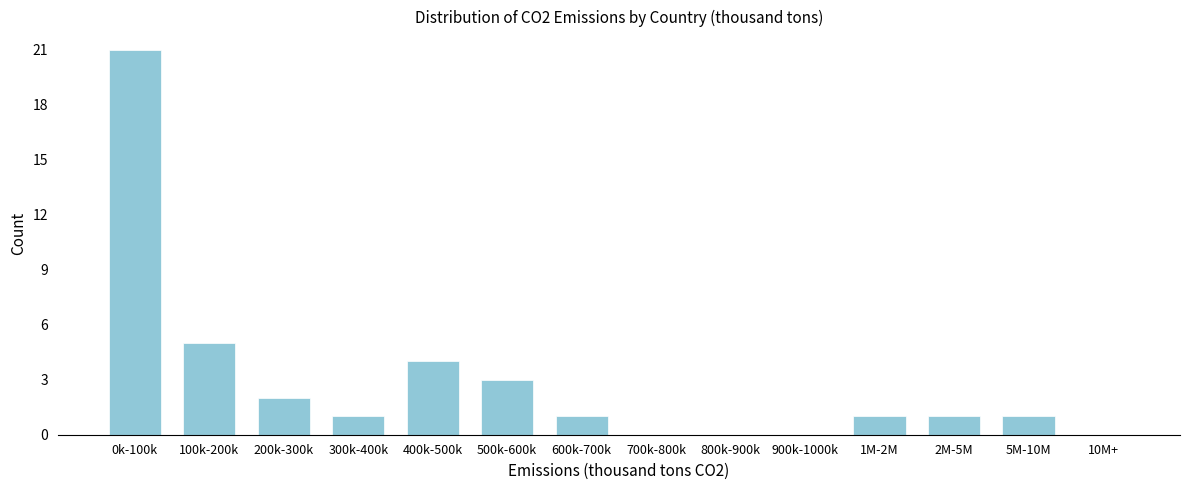

Reading left to right, extract all data points from this chart.

0k-100k=21	100k-200k=5	200k-300k=2	300k-400k=1	400k-500k=4	500k-600k=3	600k-700k=1	700k-800k=0	800k-900k=0	900k-1000k=0	1M-2M=1	2M-5M=1	5M-10M=1	10M+=0